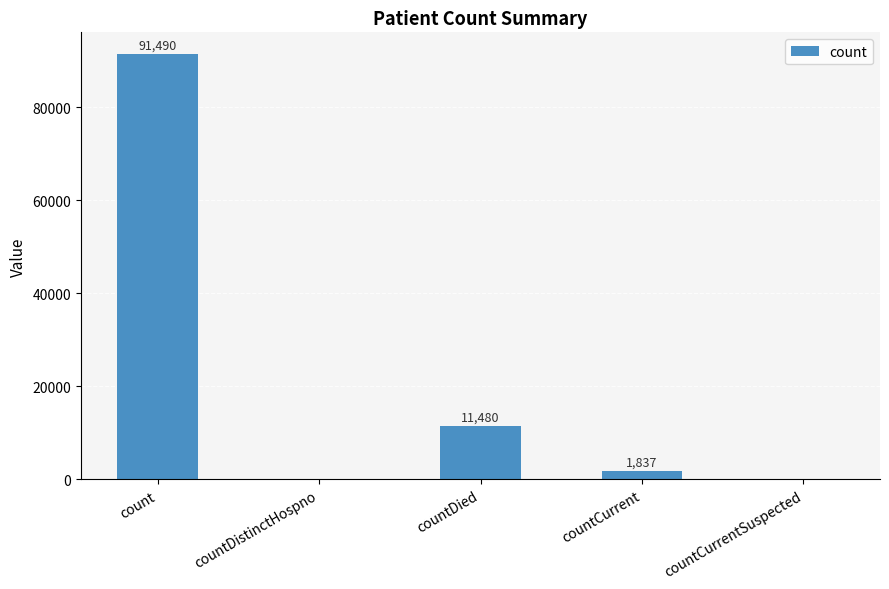

Reading left to right, transcribe all the data shown in this chart.

count=91490	countDistinctHospno=0	countDied=11480	countCurrent=1837	countCurrentSuspected=0